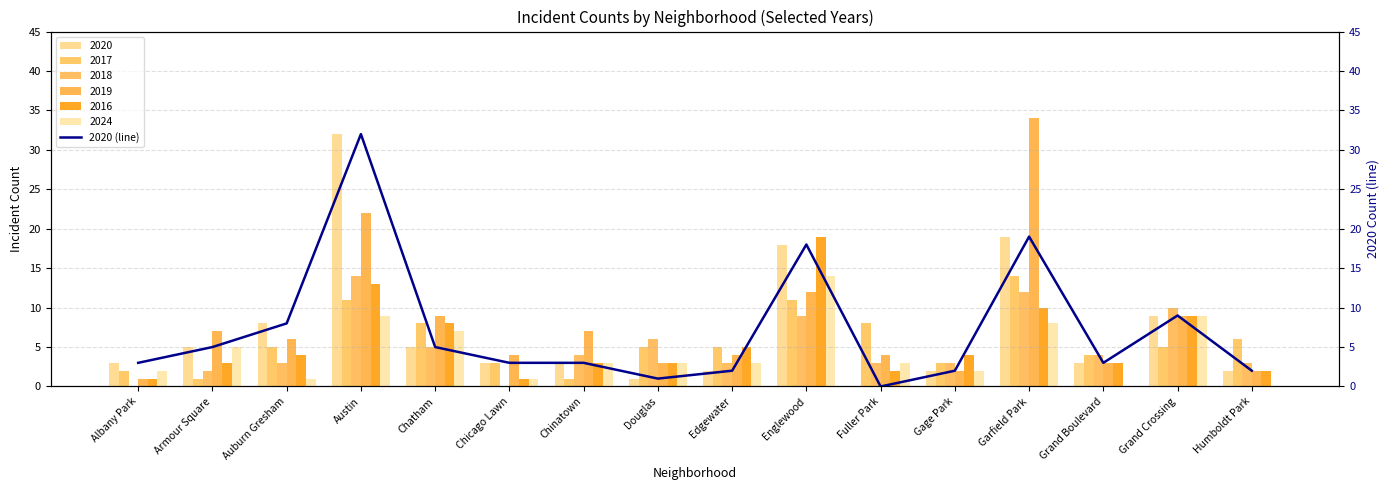

What is the approximate value at Englewood?

18